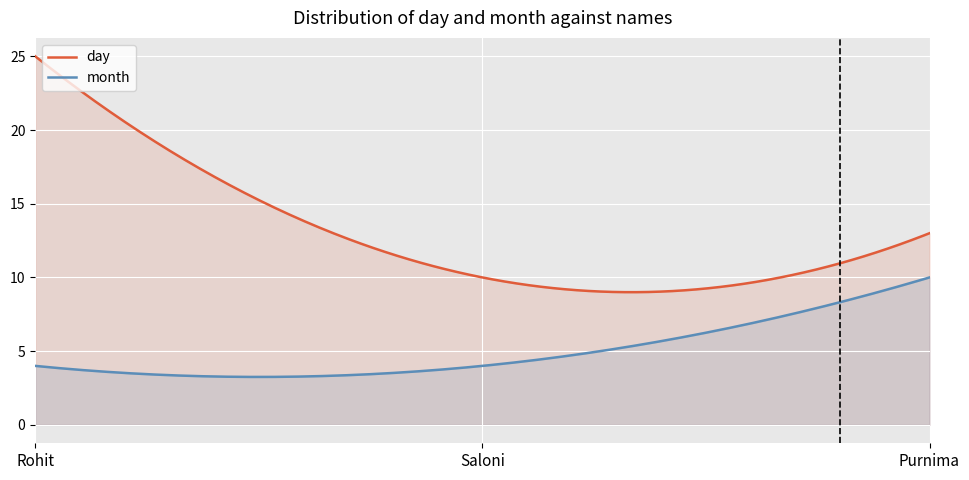

Rank the series at Saloni from lowest to highest value.

month, day